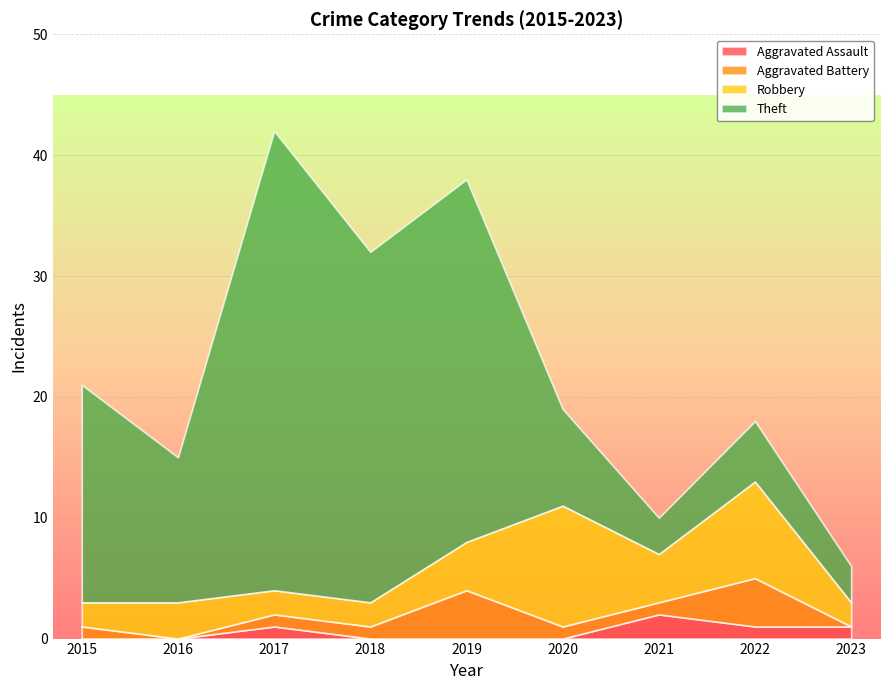

What is the difference between the maximum and minimum values in the Aggravated Assault series?

2